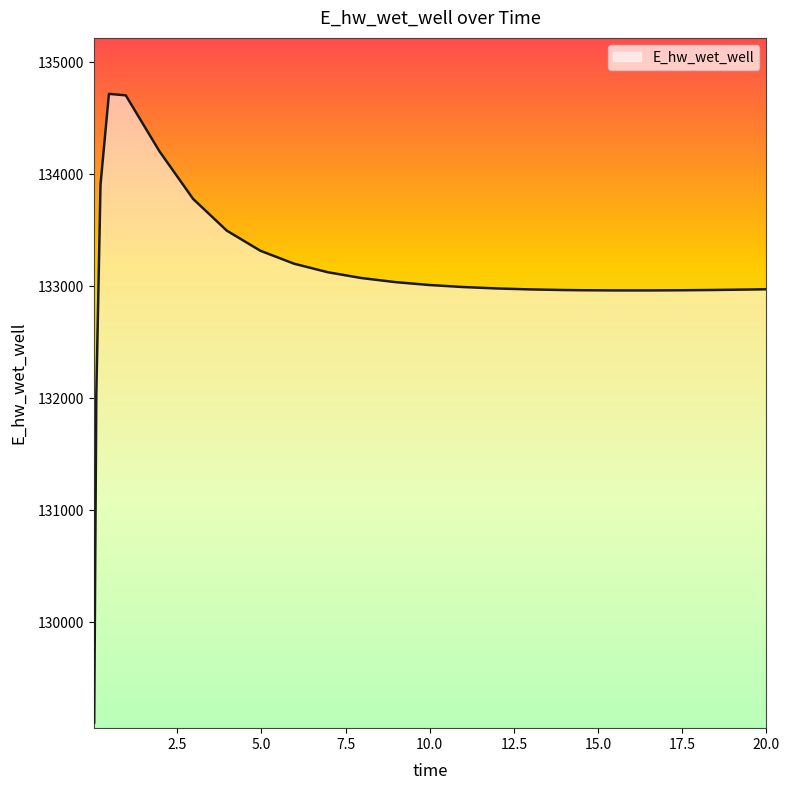

What is the difference between the maximum and minimum values?

5613.8